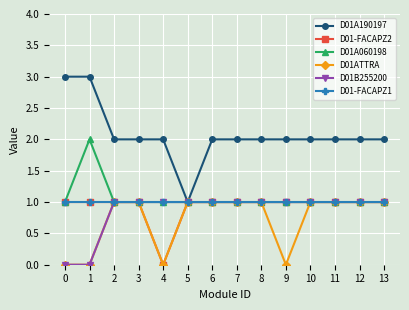

How many distinct data groups are displayed?

6